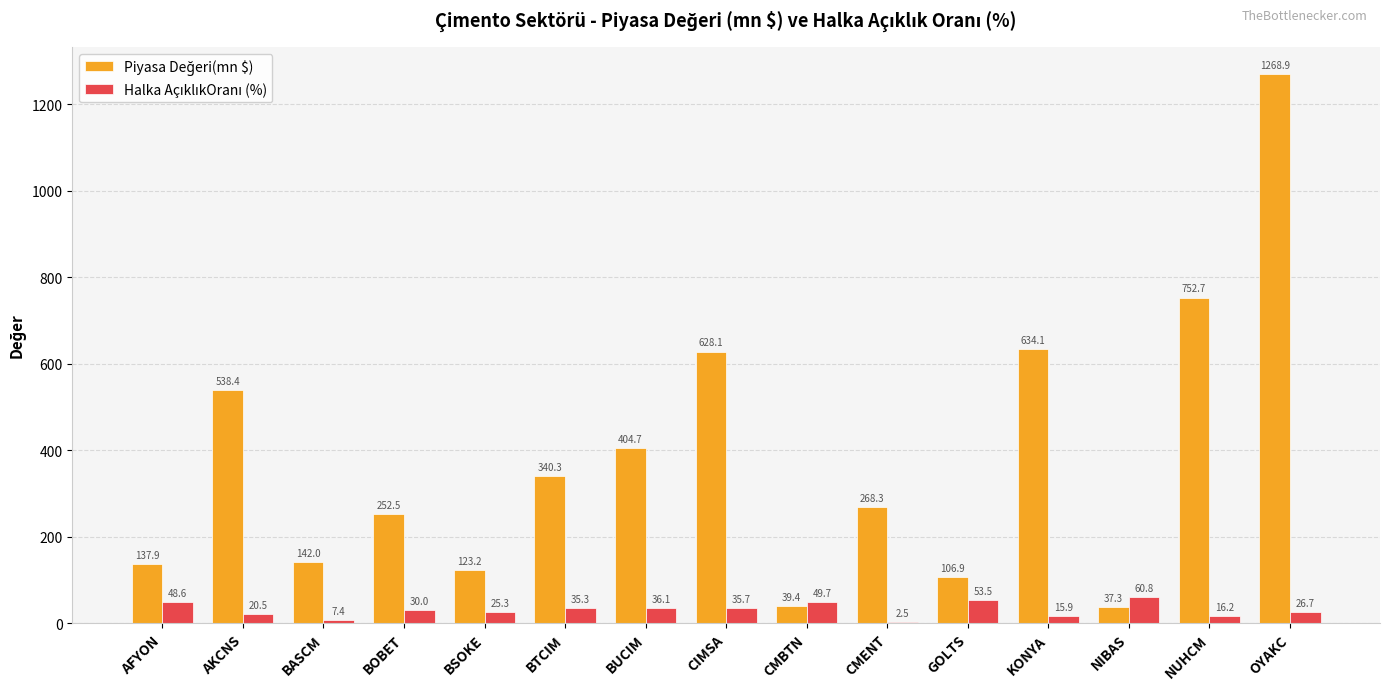

What is the total value across all series at BSOKE?

148.5